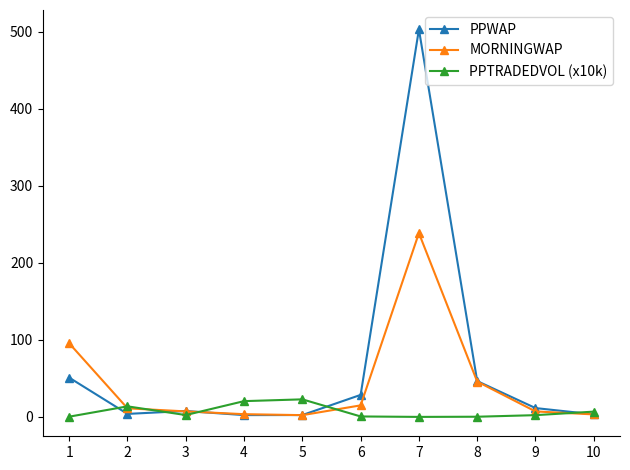

What value does the PPTRADEDVOL (x10k) series have at 8?

0.3